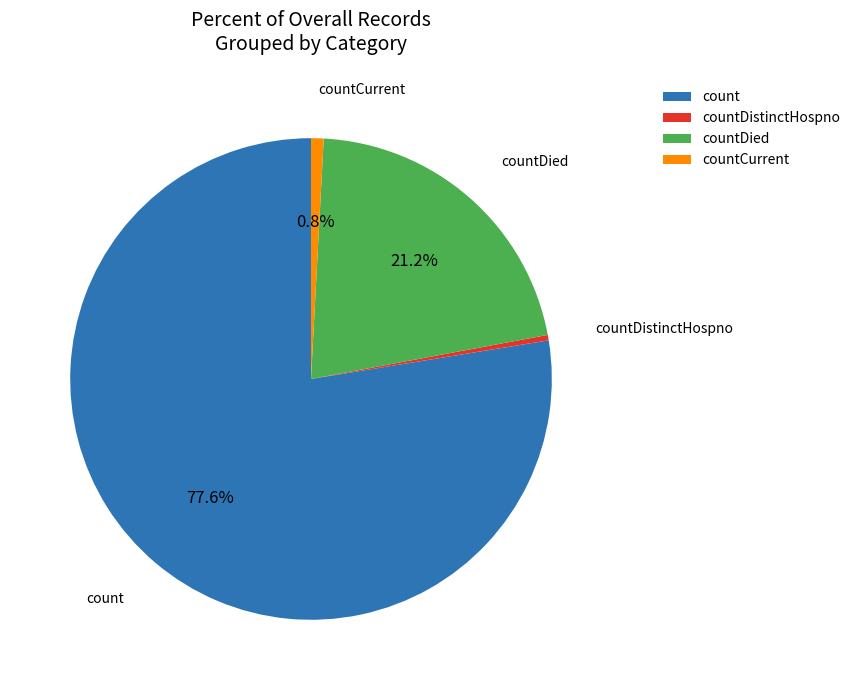

Is it true that countDistinctHospno is 0% of the pie?

True